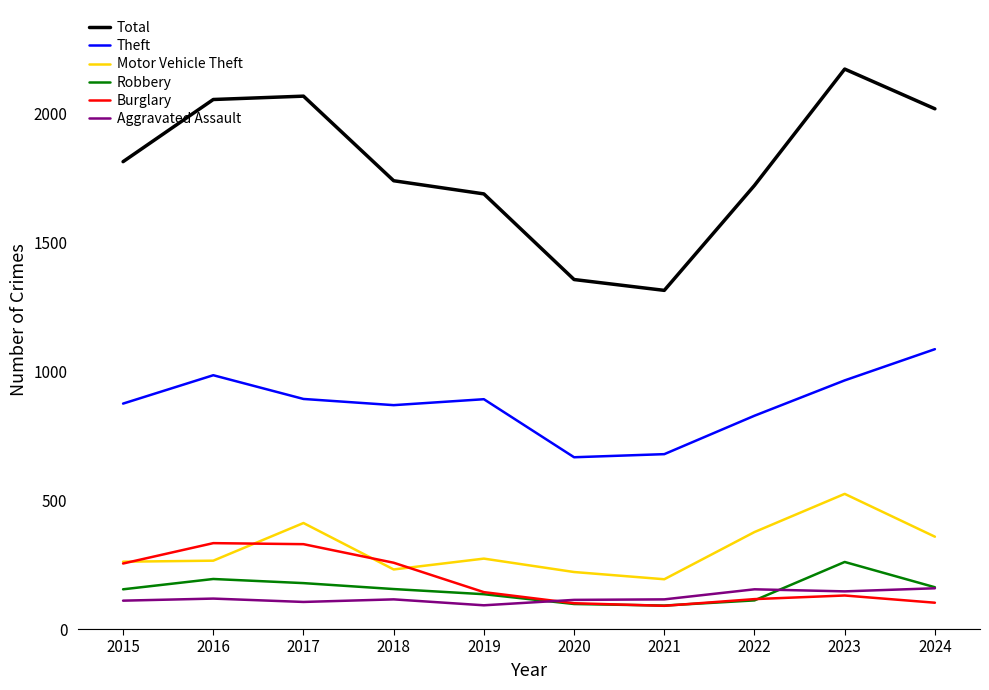

Between 2015 and 2020, which series saw the biggest shift?

Total